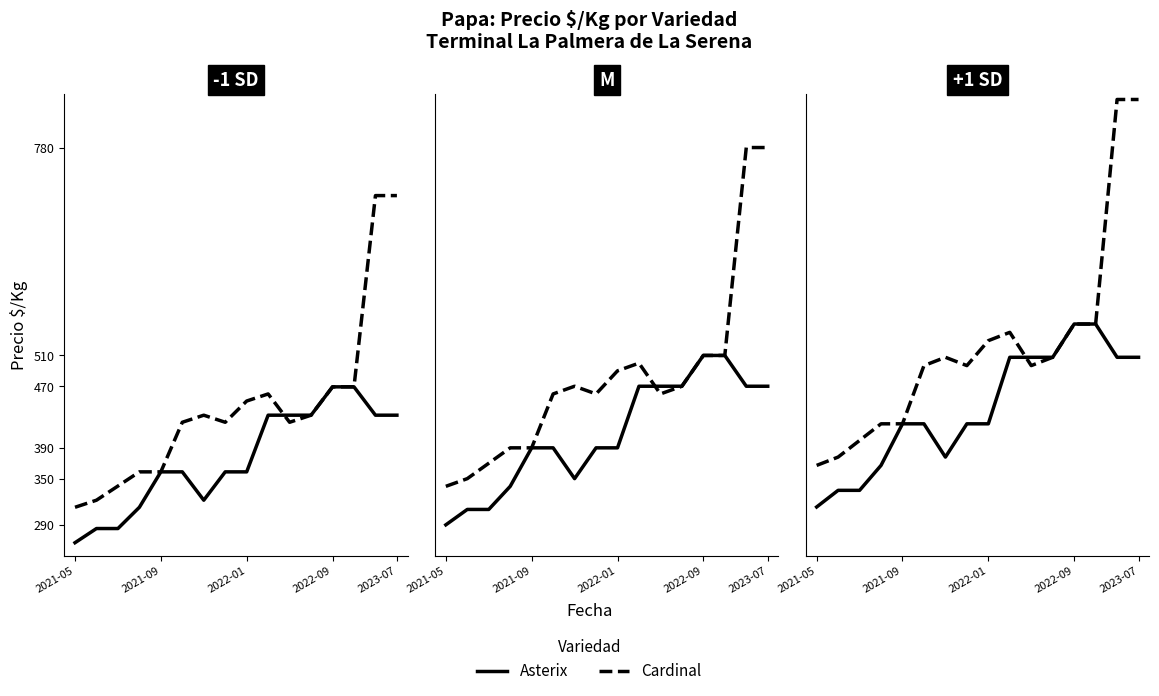

At which category does Cardinal reach its first local peak?

6